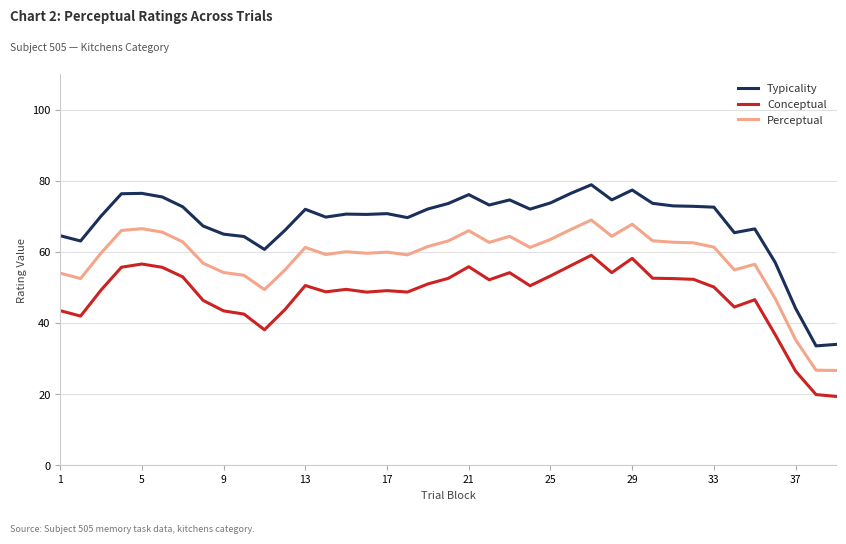

What is the lowest value of the Conceptual series?

19.3